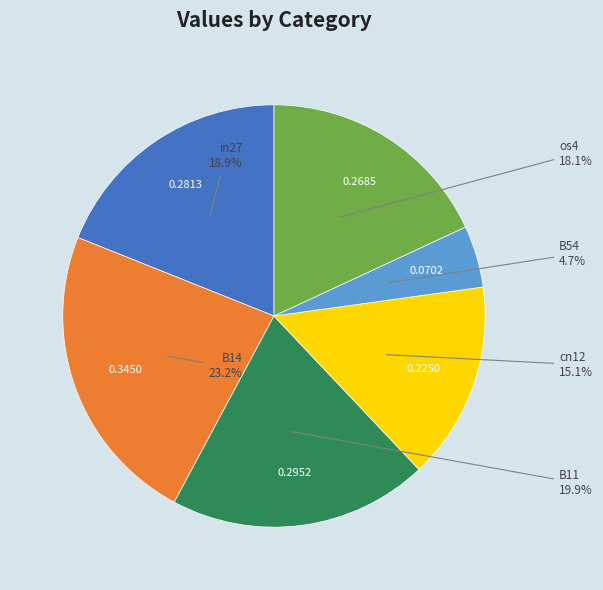

To the nearest percent, what is the difference between the in27 and B11 slice percentages?

1%